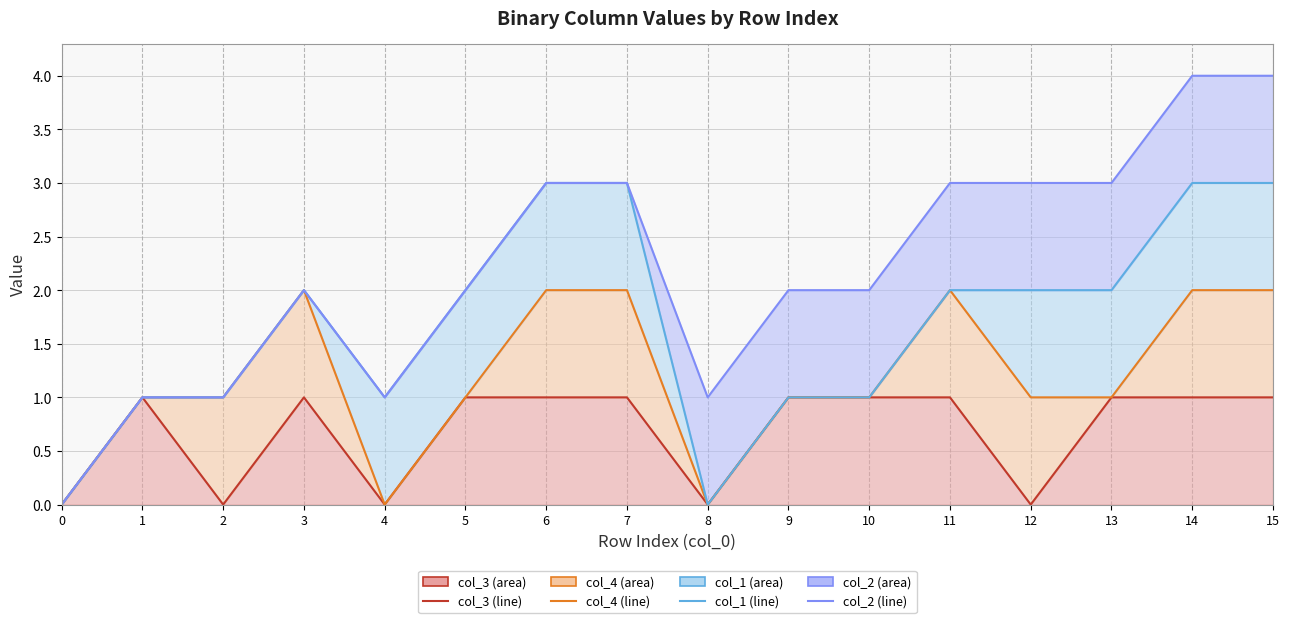

The value of col_4 (top) at 9 is 0. True or false?

False